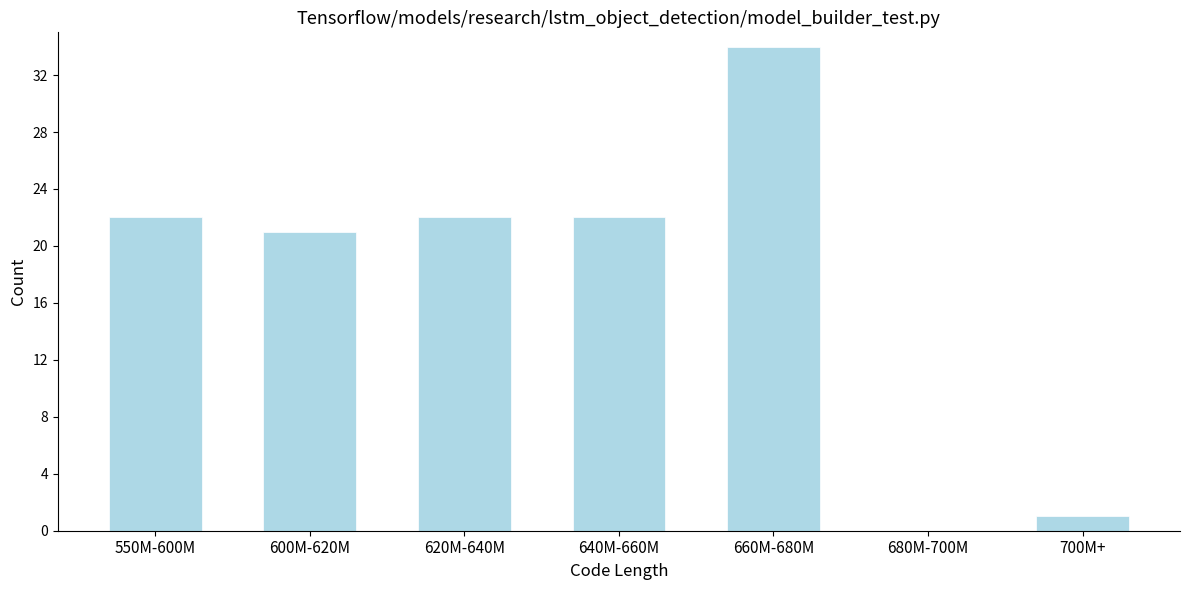

Reading left to right, transcribe all the data shown in this chart.

550M-600M=22	600M-620M=21	620M-640M=22	640M-660M=22	660M-680M=34	680M-700M=0	700M+=1